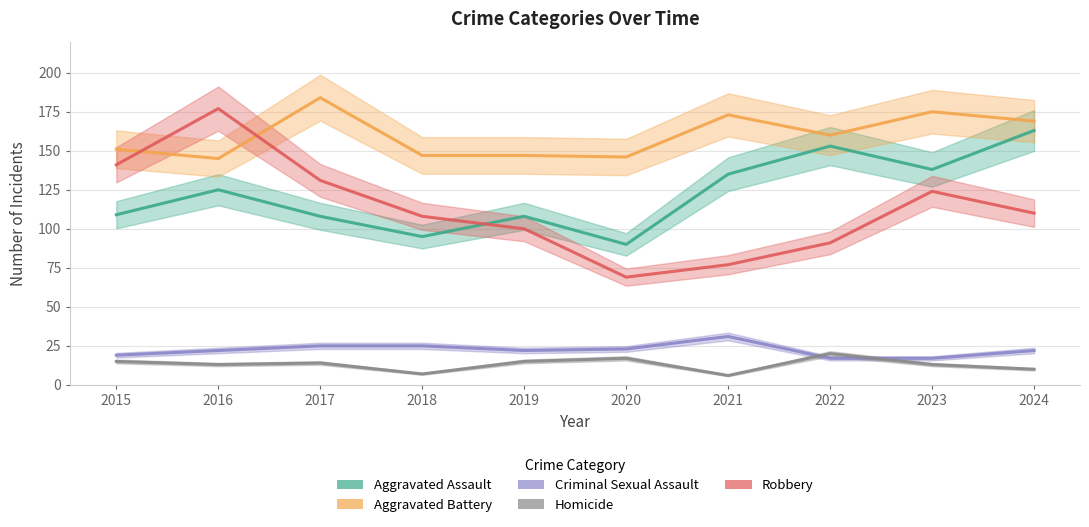

Where is the first local maximum for Robbery?

2016